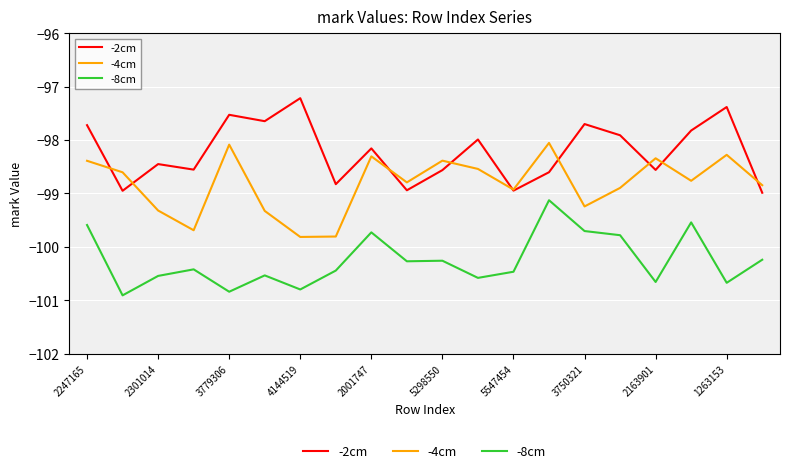

What is the average value of the -8cm series?

-100.3